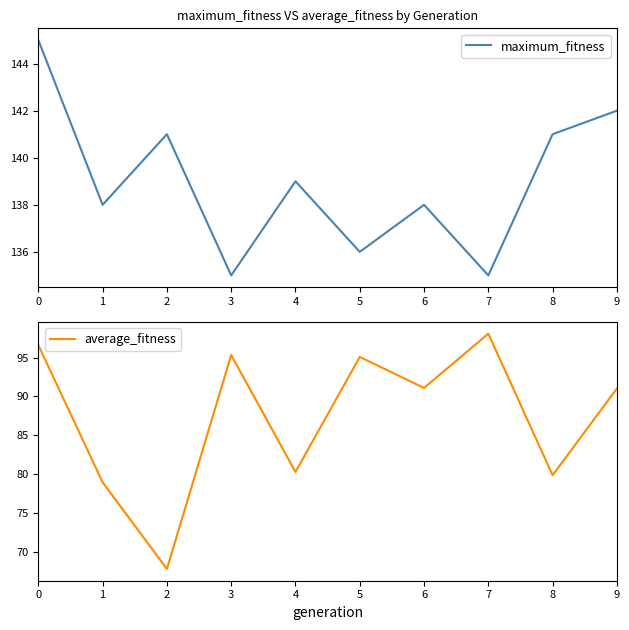

Which series has the largest total across all categories?

maximum_fitness